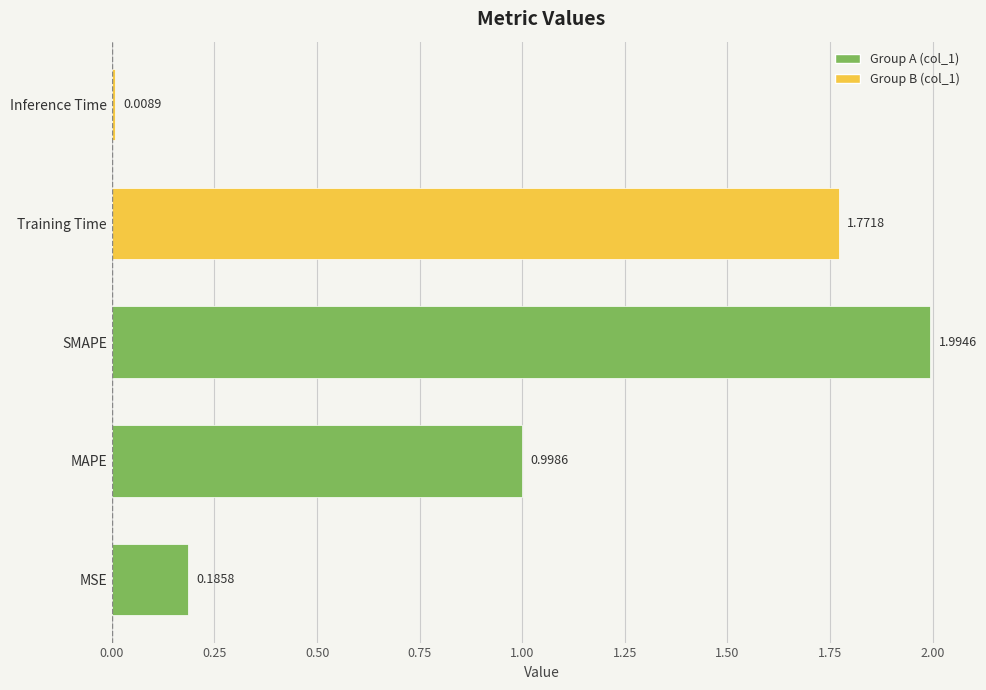

What is the difference between the values at Training Time and MAPE?

0.8